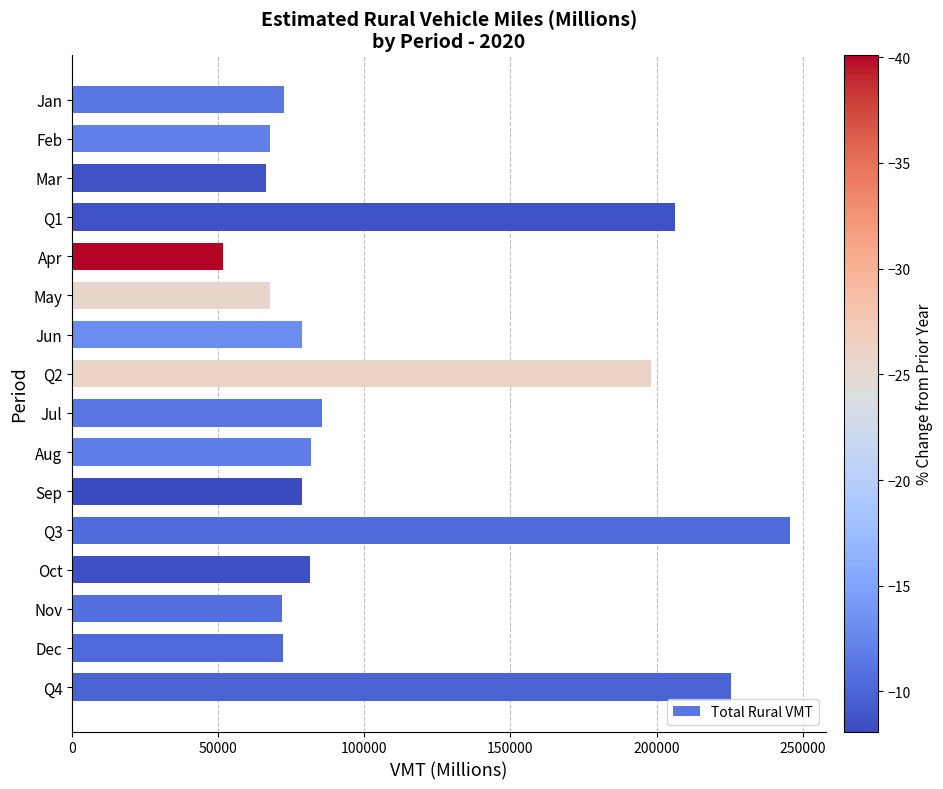

Does the chart contain any negative values?

No